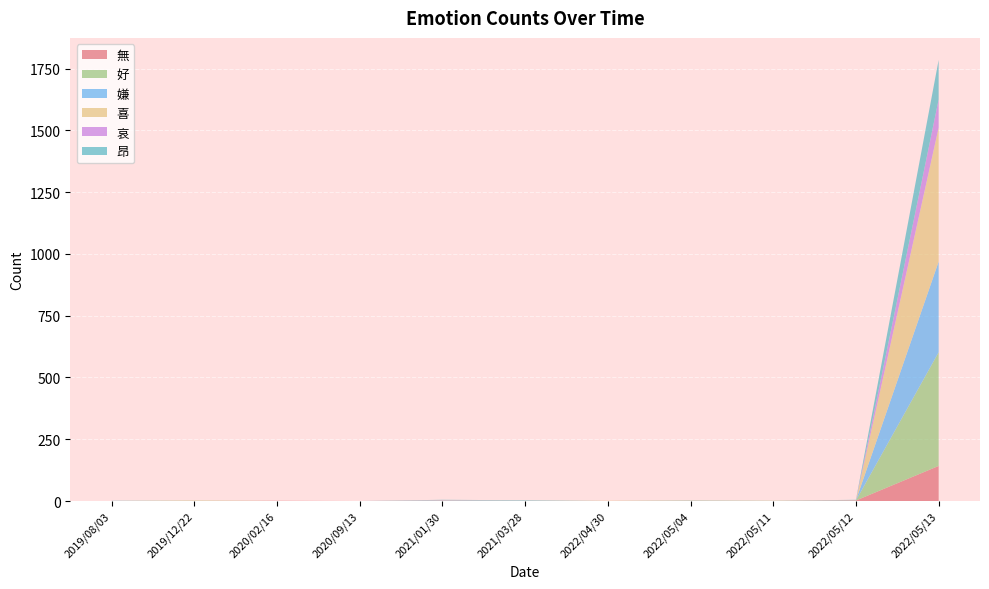

Reading right to left, transcribe all the data shown in this chart.

無: 2022/05/13=142	2022/05/12=2	2022/05/11=0	2022/05/04=0	2022/04/30=0	2021/03/28=0	2021/01/30=0	2020/09/13=0	2020/02/16=1	2019/12/22=0	2019/08/03=0
好: 2022/05/13=460	2022/05/12=0	2022/05/11=1	2022/05/04=1	2022/04/30=0	2021/03/28=1	2021/01/30=1	2020/09/13=0	2020/02/16=0	2019/12/22=1	2019/08/03=0
嫌: 2022/05/13=367	2022/05/12=1	2022/05/11=0	2022/05/04=1	2022/04/30=0	2021/03/28=1	2021/01/30=1	2020/09/13=0	2020/02/16=0	2019/12/22=0	2019/08/03=0
喜: 2022/05/13=542	2022/05/12=1	2022/05/11=0	2022/05/04=1	2022/04/30=1	2021/03/28=0	2021/01/30=1	2020/09/13=0	2020/02/16=0	2019/12/22=1	2019/08/03=0
哀: 2022/05/13=114	2022/05/12=0	2022/05/11=0	2022/05/04=0	2022/04/30=0	2021/03/28=0	2021/01/30=1	2020/09/13=0	2020/02/16=0	2019/12/22=0	2019/08/03=0
昂: 2022/05/13=160	2022/05/12=1	2022/05/11=0	2022/05/04=0	2022/04/30=0	2021/03/28=1	2021/01/30=1	2020/09/13=0	2020/02/16=0	2019/12/22=0	2019/08/03=1